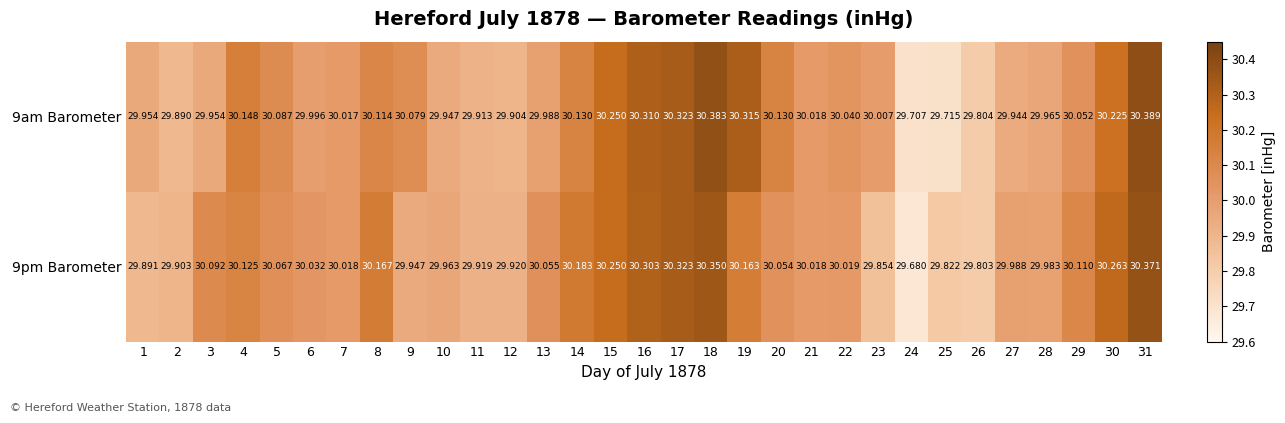

List the series in order of their peak value, highest first.

9am Barometer, 9pm Barometer